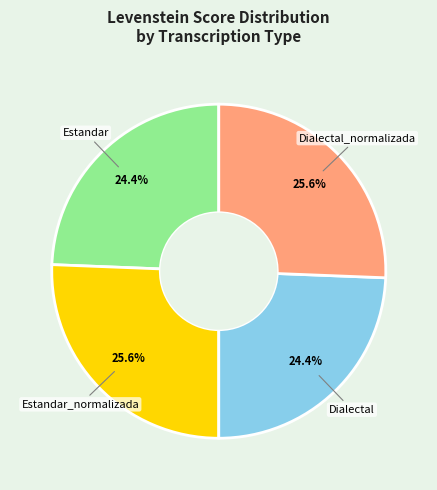

Is there a majority slice in this chart?

No